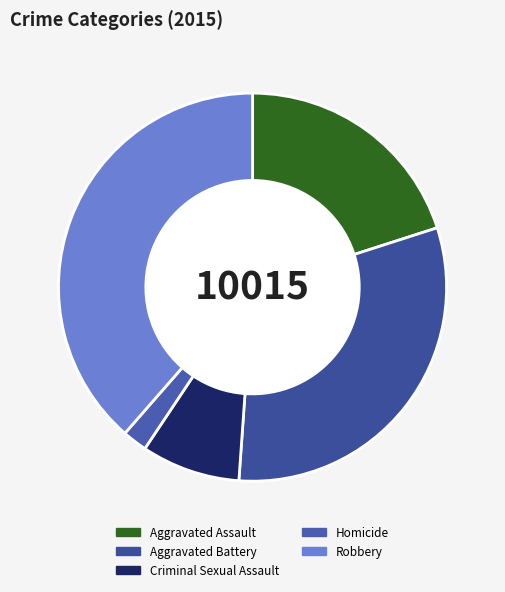

Rank the categories by value from highest to lowest.

Robbery, Aggravated Battery, Aggravated Assault, Criminal Sexual Assault, Homicide